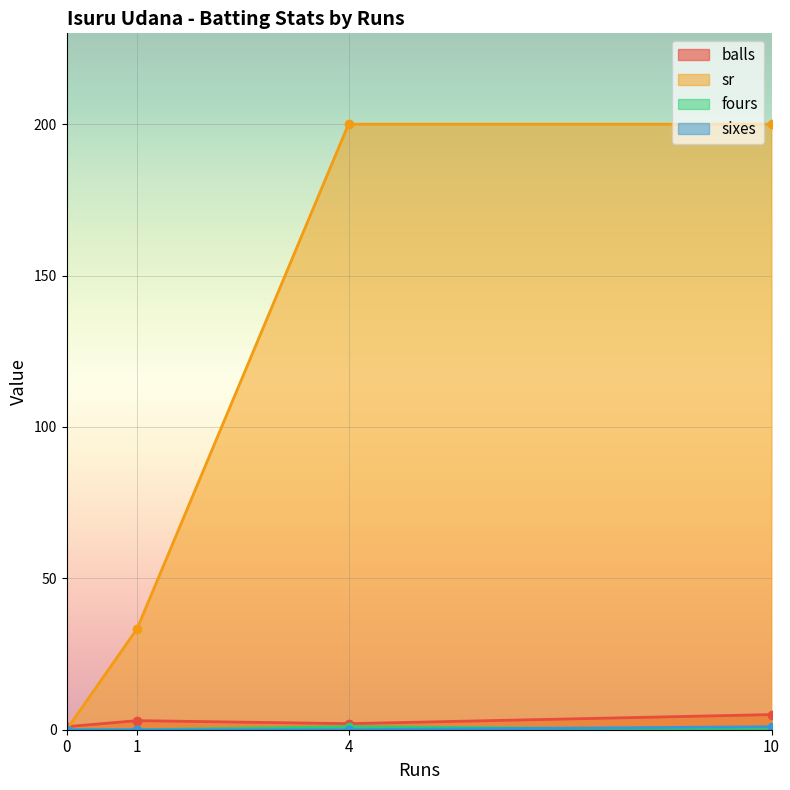

Which series has the largest total across all categories?

sr